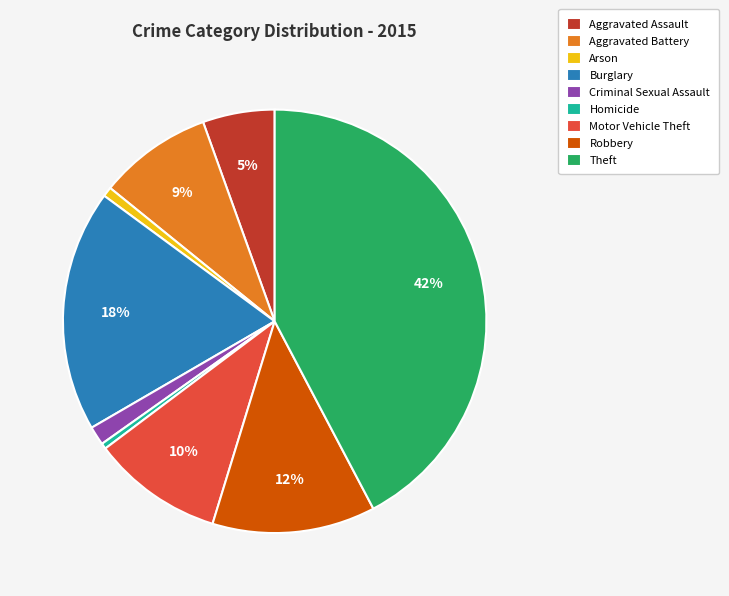

The Aggravated Assault slice represents 1% of the pie. True or false?

False